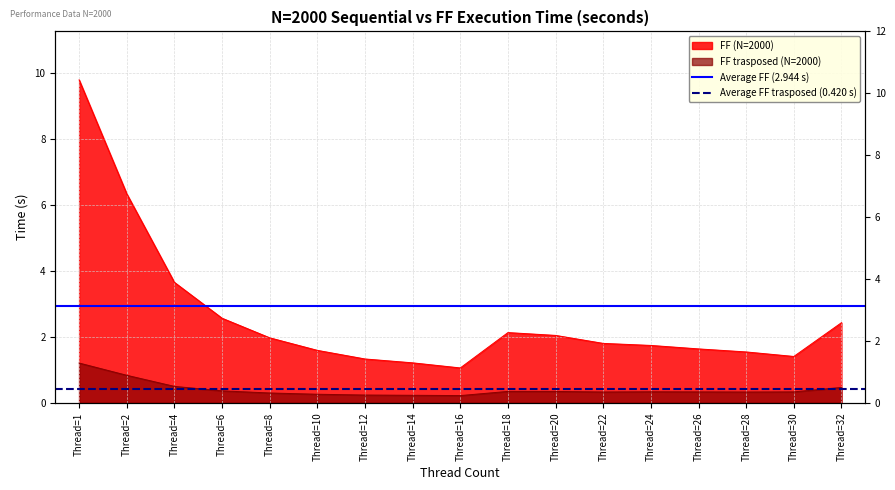

List the series in order of their overall mean, lowest first.

Average FF trasposed (0.420 s), Average FF (2.944 s)